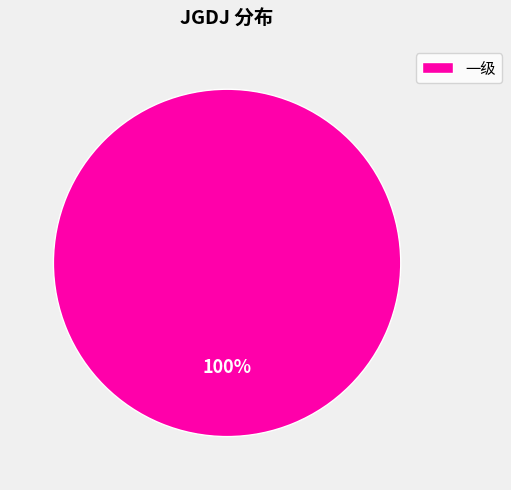

To the nearest percent, what portion does 一级 represent?

100%